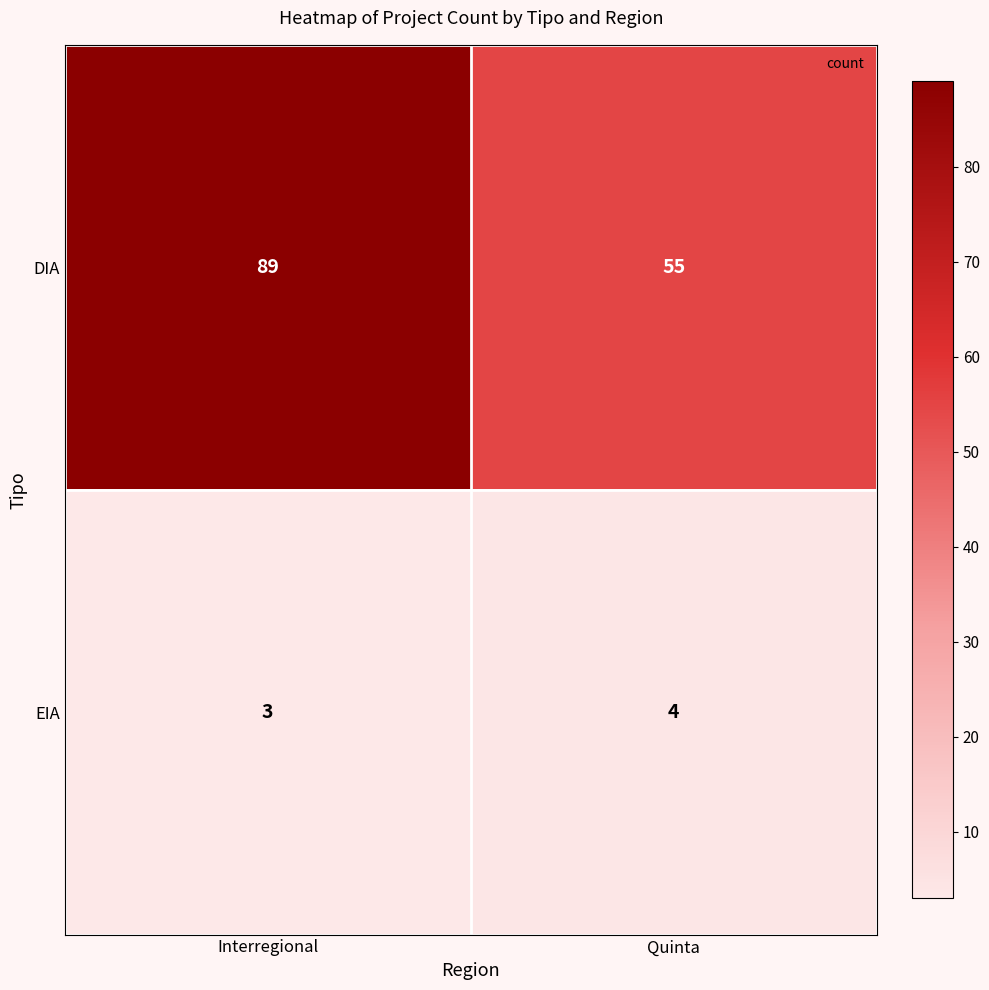

Between Interregional and Quinta, which series saw the biggest shift?

DIA